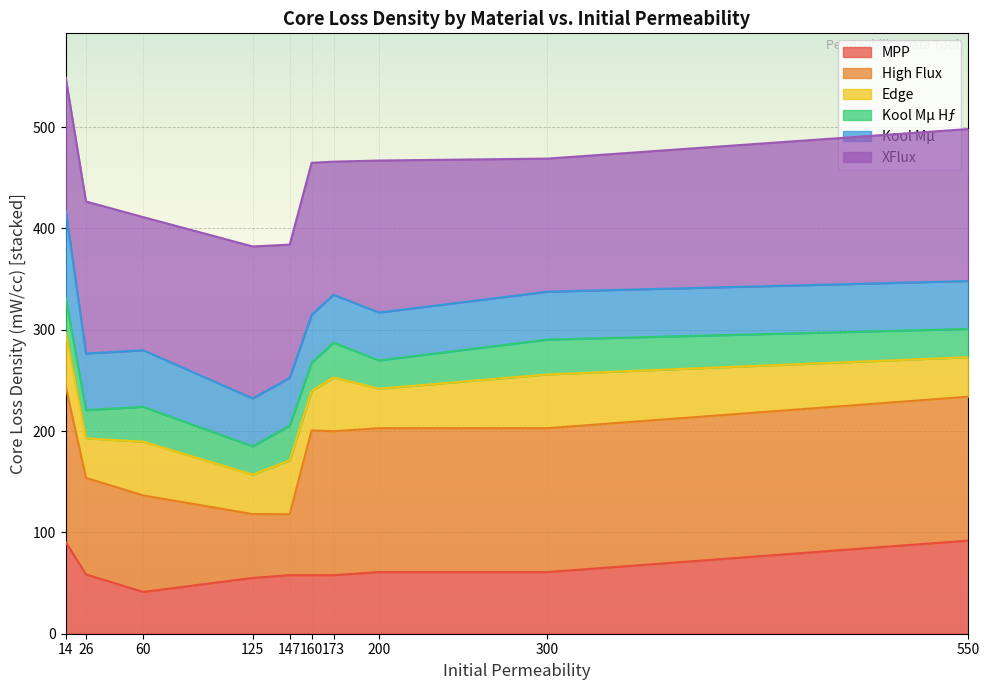

How many categories are shown in the chart?

10